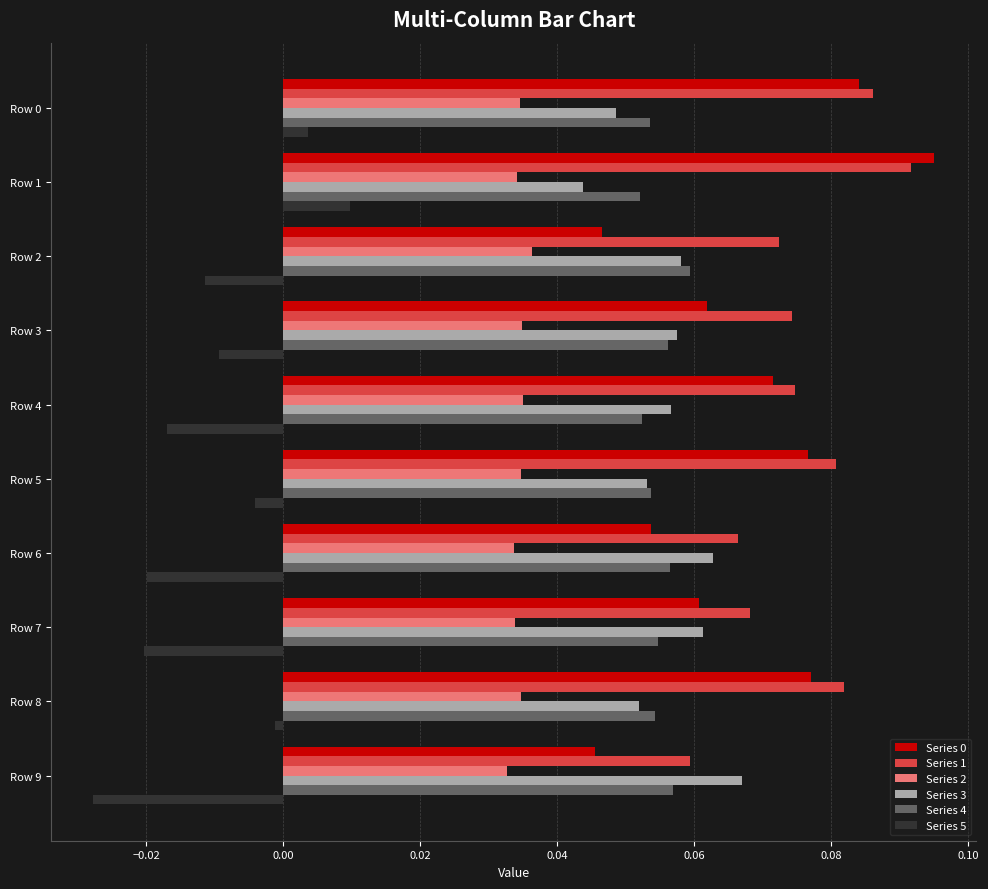

How many data points in Series 5 are less than 0?

8